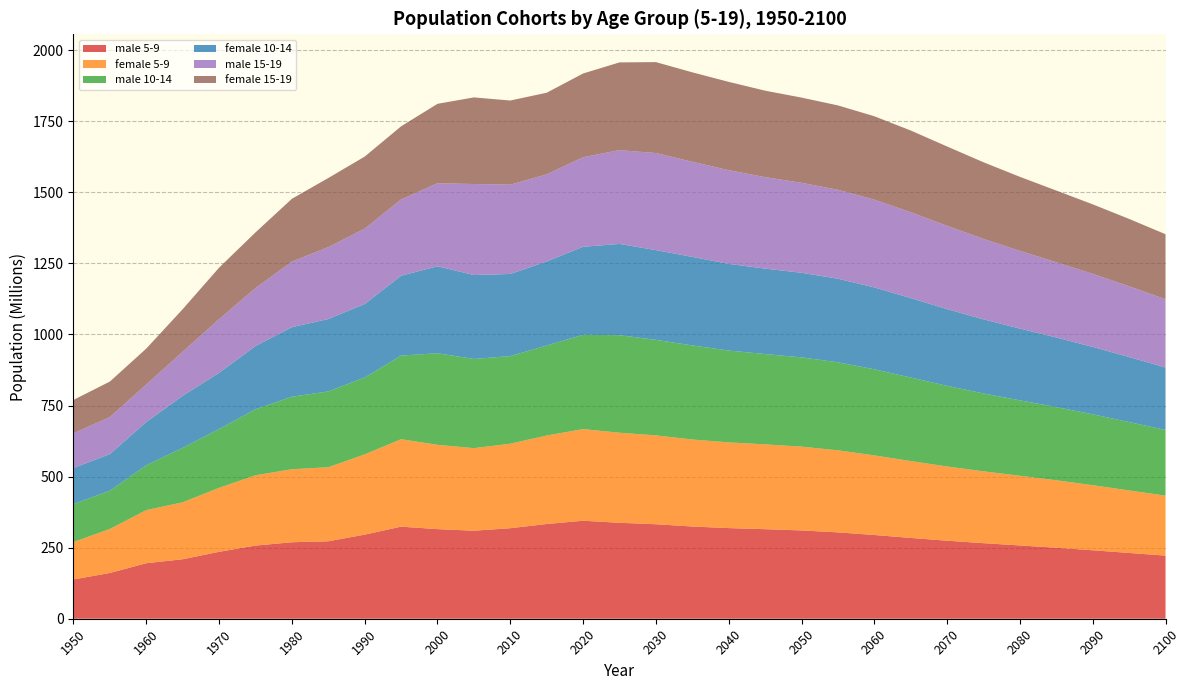

Reading left to right, what are all the values shown in this chart?

male 5-9: 1950=138172600	1955=160981600	1960=195285800	1965=209267500	1970=235354800	1975=257336200	1980=269057900	1985=272505900	1990=295881000	1995=323879800	2000=315216100	2005=309658000	2010=318451700	2015=333217100	2020=344739400	2025=337549900	2030=332400500	2035=324391400	2040=318859500	2045=315015200	2050=310646100	2055=303816000	2060=294580700	2065=284258500	2070=274481900	2075=265786900	2080=257823800	2085=249709900	2090=240855900	2095=231410200	2100=221987200
female 5-9: 1950=131697500	1955=154847600	1960=186858800	1965=200317900	1970=225197500	1975=247168500	1980=256897400	1985=260405800	1990=282265300	1995=307653900	2000=296594800	2005=290378000	2010=297277900	2015=311264800	2020=322351600	2025=316811700	2030=312654200	2035=306010400	2040=301491900	2045=298437700	2050=294828600	2055=288584500	2060=280035900	2065=270425900	2070=261124100	2075=252790400	2080=245141300	2085=237382100	2090=228926900	2095=219919900	2100=210958200
male 10-14: 1950=133433700	1955=134741100	1960=157996500	1965=191435900	1970=206751500	1975=232438100	1980=255065600	1985=266702800	1990=270418300	1995=294246900	2000=322080100	2005=313777900	2010=308281300	2015=316714600	2020=331569300	2025=343141400	2030=336078900	2035=331037400	2040=323130500	2045=317696400	2050=313955400	2055=309693400	2060=302969800	2065=293838500	2070=283613800	2075=273929700	2080=265319800	2085=257428400	2090=249376300	2095=240573000	2100=231169700
female 10-14: 1950=127153600	1955=128581700	1960=151903300	1965=183159700	1970=197753400	1975=222438000	1980=244601300	1985=254691800	1990=258596300	1995=280839900	2000=306007300	2005=295284000	2010=288810800	2015=295694200	2020=309865200	2025=321010000	2030=315586800	2035=311538500	2040=304995600	2045=300569500	2050=297610000	2055=294098700	2060=287951600	2065=279493900	2070=269967200	2075=260737700	2080=252469600	2085=244875500	2090=237160800	2095=228739200	2100=219760500
male 15-19: 1950=122043800	1955=130482000	1960=132063300	1965=155247100	1970=188914000	1975=204064500	1980=230719700	1985=253098700	1990=265095900	1995=268491700	2000=292132700	2005=320236700	2010=314210000	2015=306469300	2020=315114800	2025=329978000	2030=341598400	2035=334726300	2040=329616700	2045=321848900	2050=316585500	2055=312836300	2060=308777000	2065=302167000	2070=293159000	2075=282991600	2080=273399800	2085=264801300	2090=256930100	2095=248947000	2100=240211300
female 15-19: 1950=117327700	1955=124806500	1960=126292800	1965=149572200	1970=181086100	1975=195601100	1980=220938100	1985=243030000	1990=253523600	1995=257105600	2000=279431400	2005=304649000	2010=295969000	2015=287098200	2020=294490400	2025=308634300	2030=319812100	2035=314489300	2040=310561300	2045=304118500	2050=299697400	2055=296812100	2060=293443300	2065=287398100	2070=279013600	2075=269566700	2080=260379400	2085=252159900	2090=244560900	2095=236953800	2100=228558800